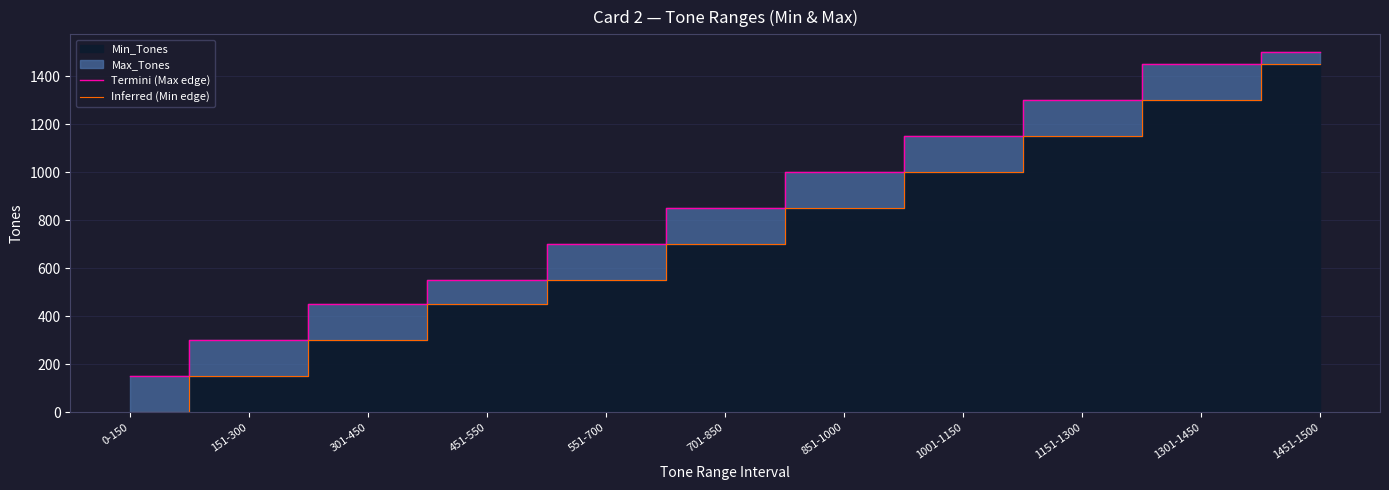

What value does the Termini (Max edge) series have at 551-700, to the nearest 50?

700